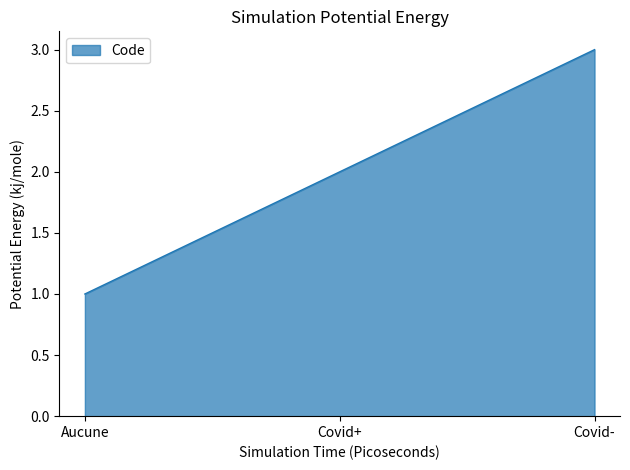

Which category has the highest value across all series?

Covid-